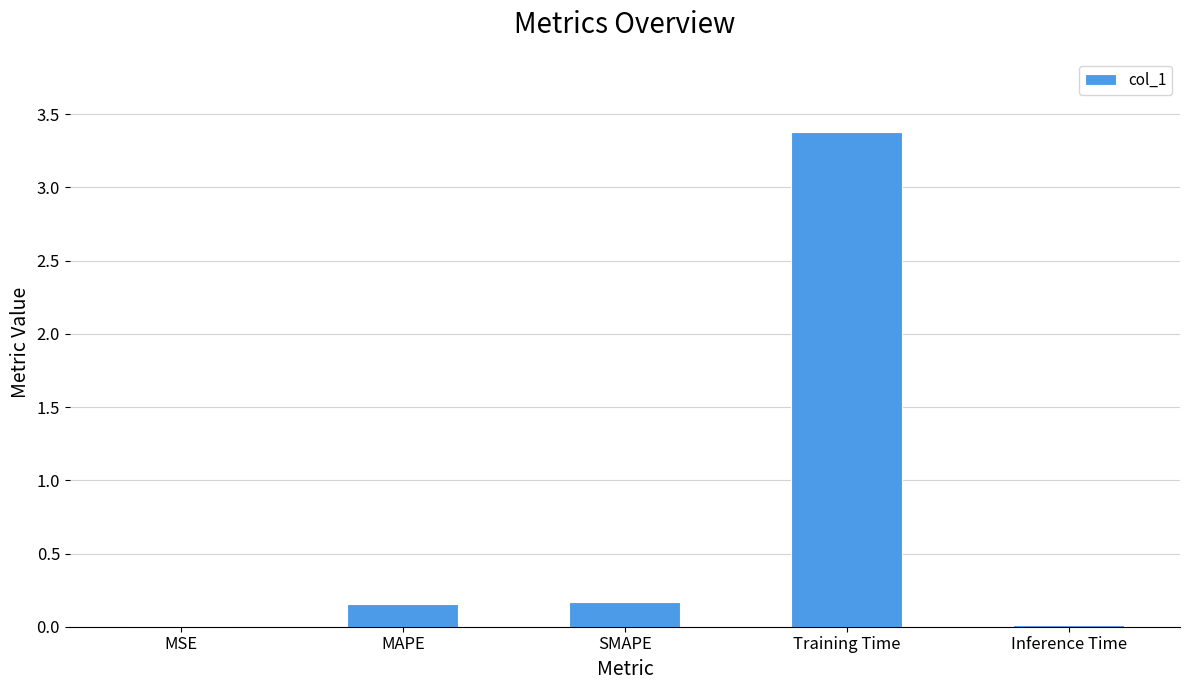

Is it true that the value at MAPE is 0.2?

True